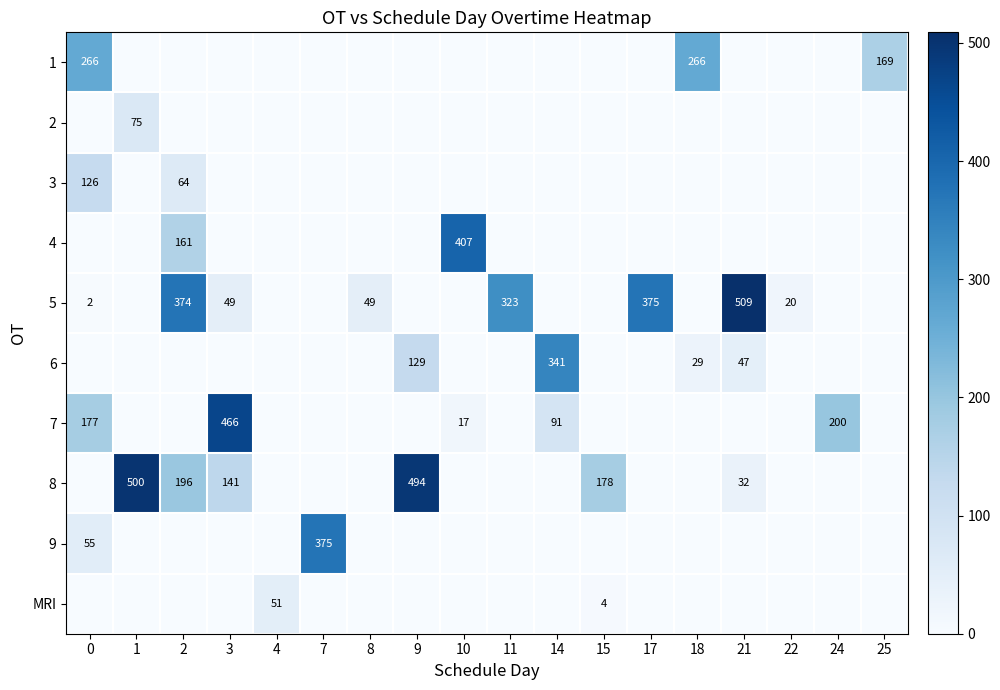

Is it true that 2 equals 35 at 0?

False